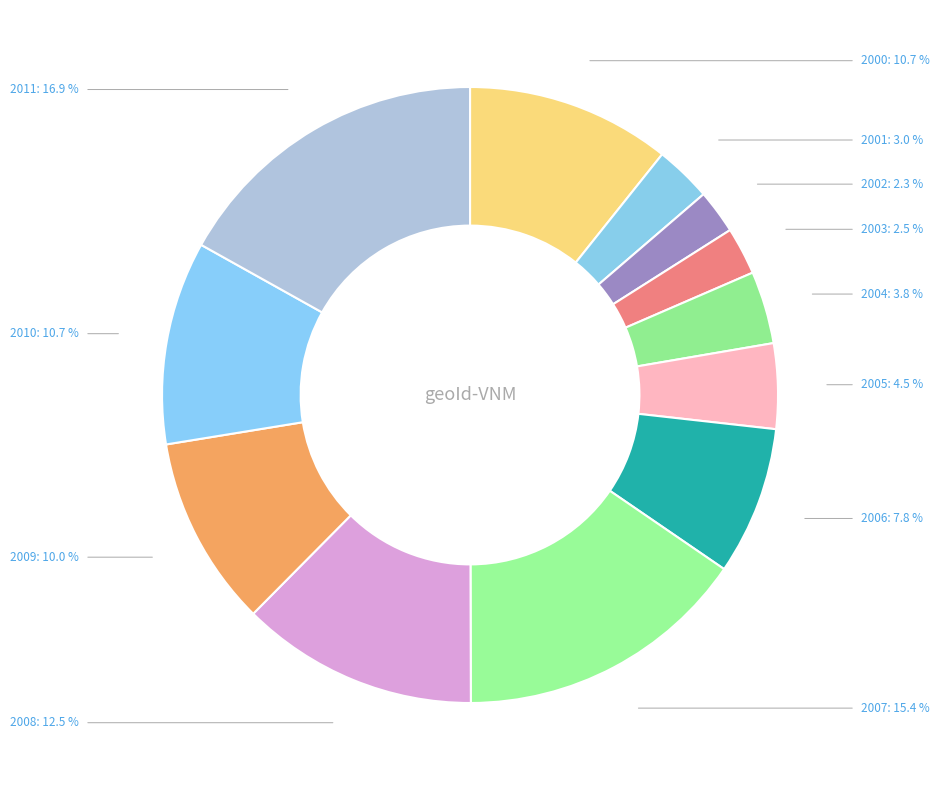

Which has a higher value, 2007 or 2008?

2007